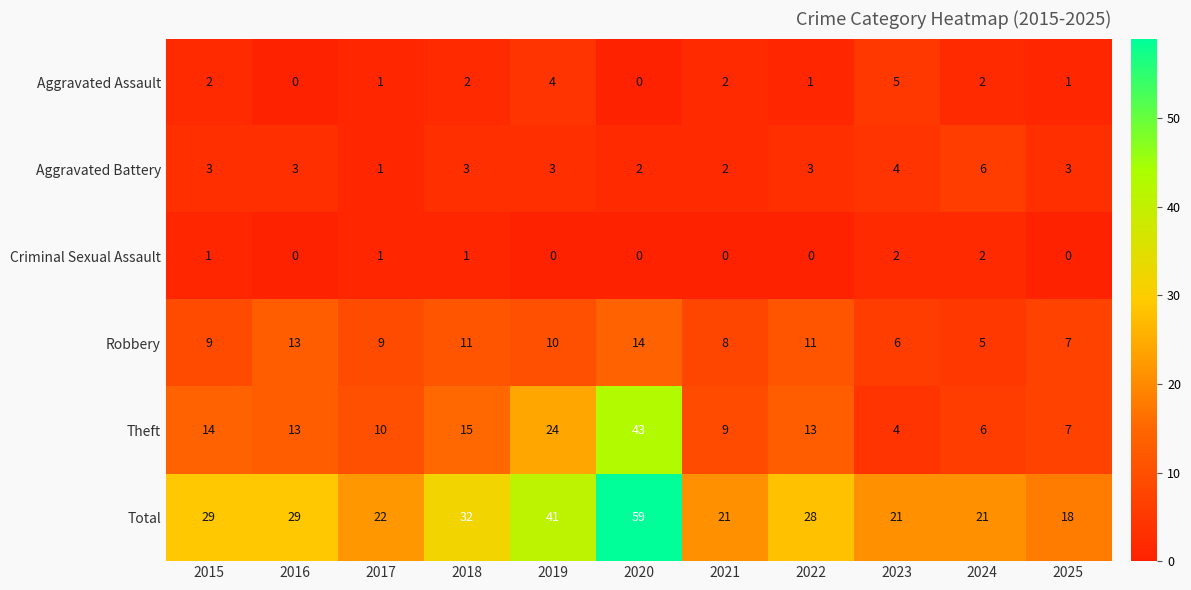

The Robbery series shows 3 at 2015. True or false?

False